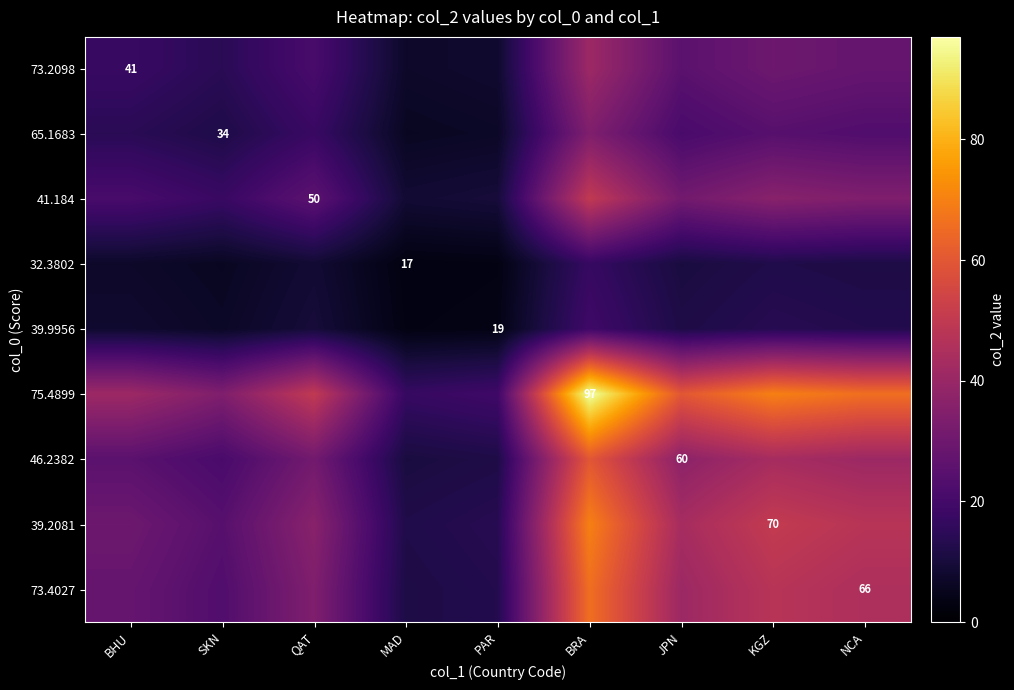

What is the difference between the maximum and second lowest values in the 73.2098 series?

33.0